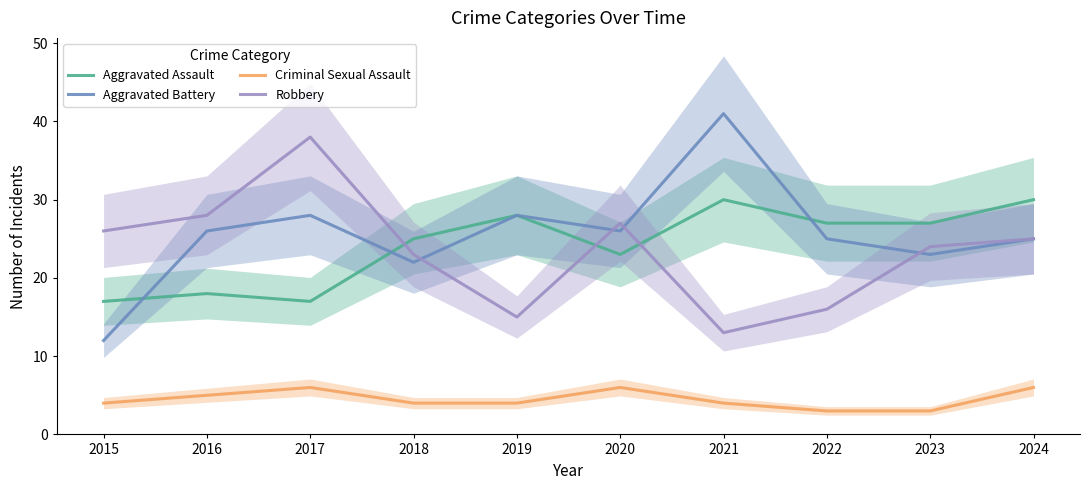

Reading left to right, list all the values displayed in this chart.

Aggravated Assault: 17	18	17	25	28	23	30	27	27	30
Aggravated Battery: 12	26	28	22	28	26	41	25	23	25
Criminal Sexual Assault: 4	5	6	4	4	6	4	3	3	6
Robbery: 26	28	38	23	15	27	13	16	24	25